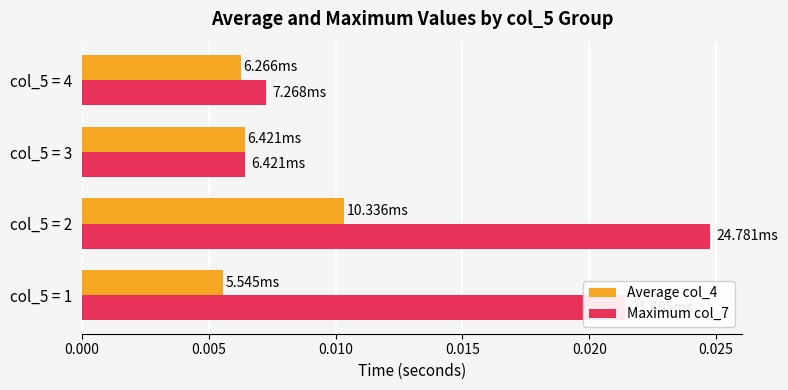

Rank the series at col_5 = 1 from lowest to highest value.

Average col_4, Maximum col_7